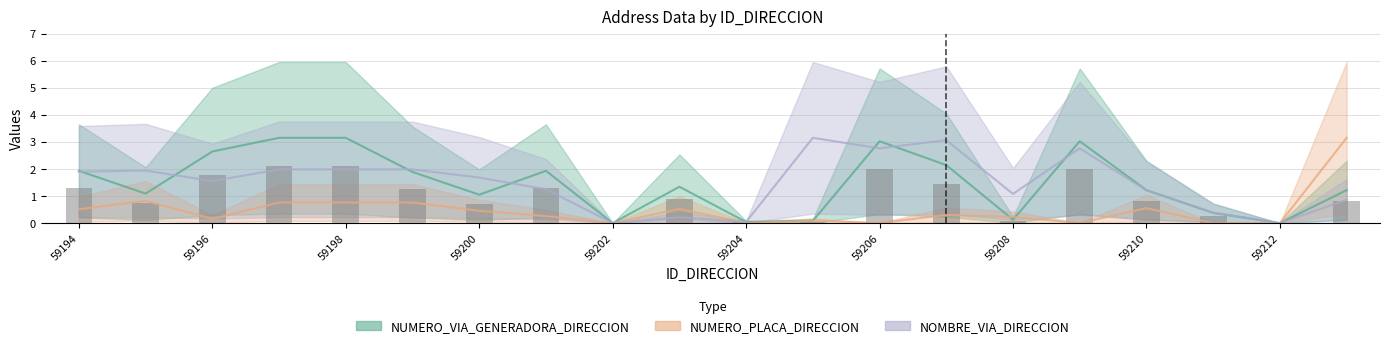

What is the difference between the second highest and minimum values in the NUMERO_VIA_GENERADORA_DIRECCION series?

3.1